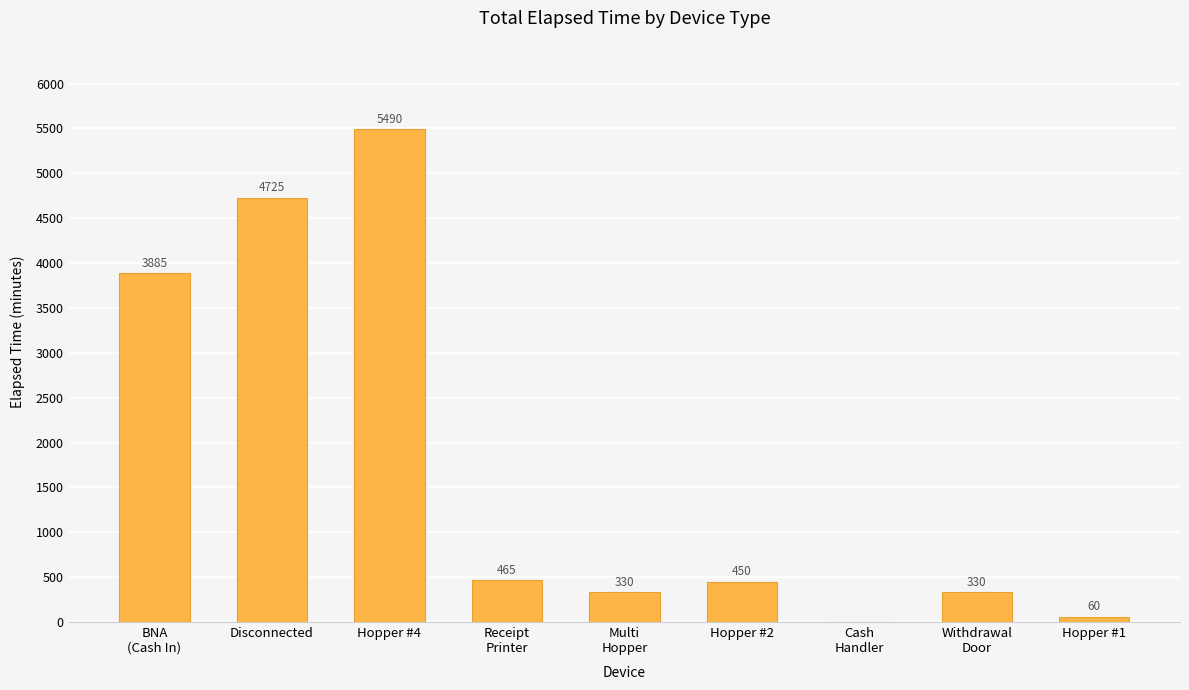

What is the change in value from Receipt
Printer to Hopper #1?

-405